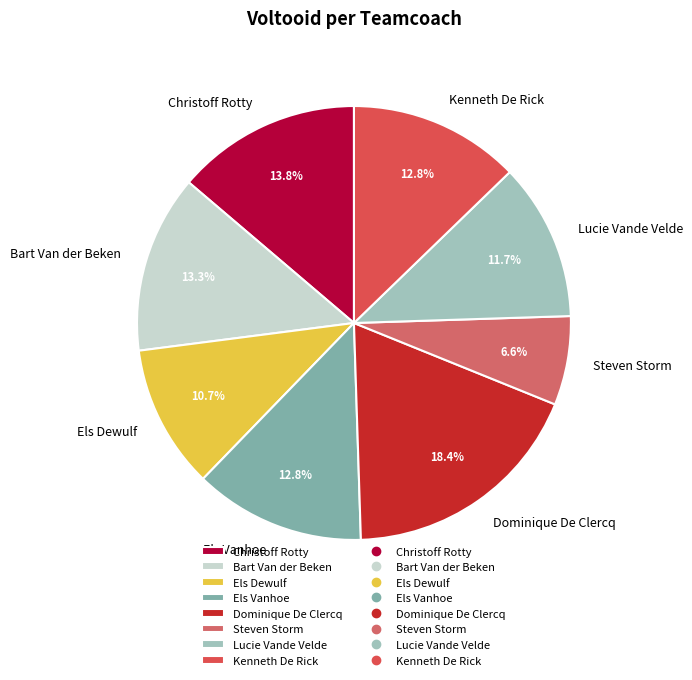

To the nearest percent, what is the difference between the largest and smallest slice percentages?

12%